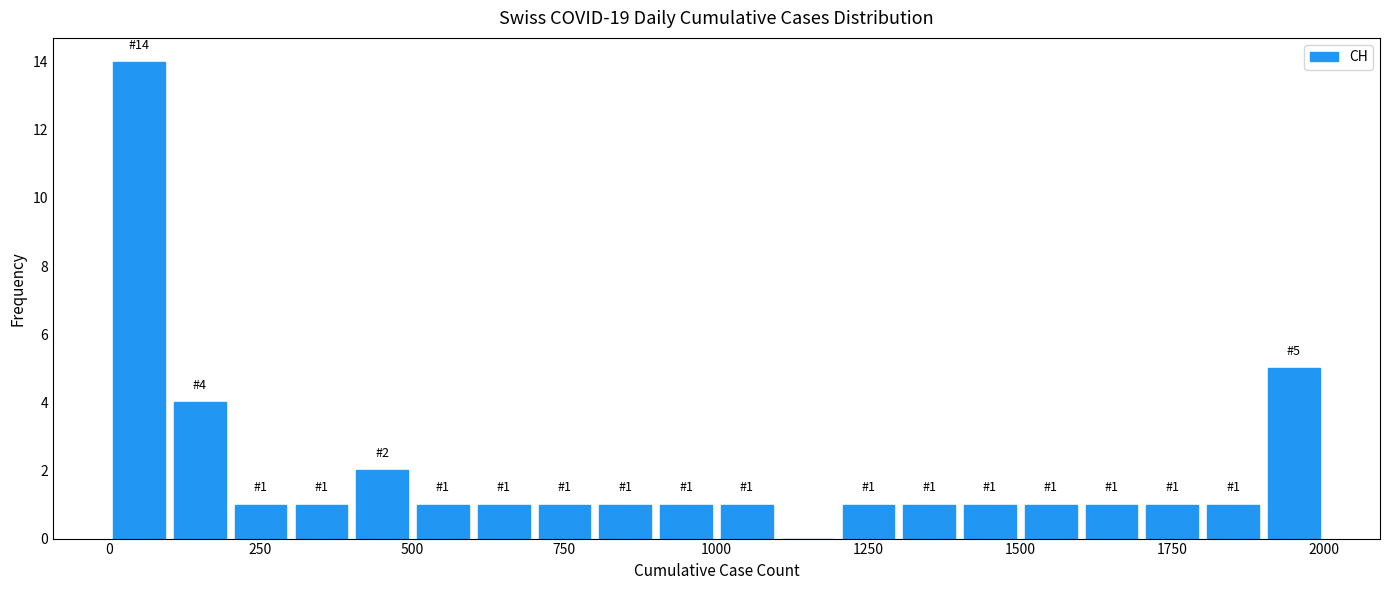

Read against the x-axis, roughly where is the centre of the tallest bar?

50